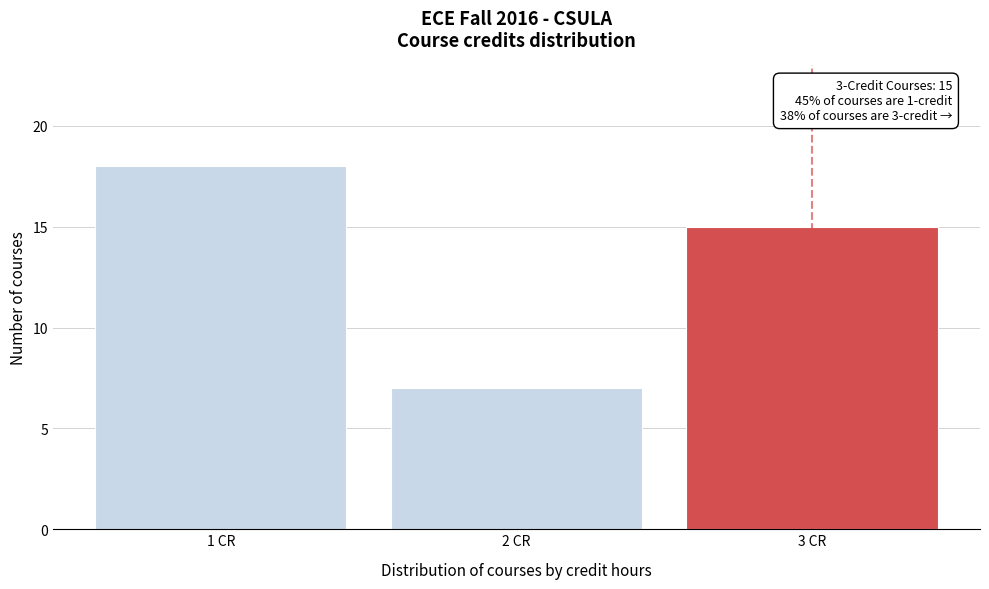

Reading left to right, extract all data points from this chart.

1 CR=18	2 CR=7	3 CR=15